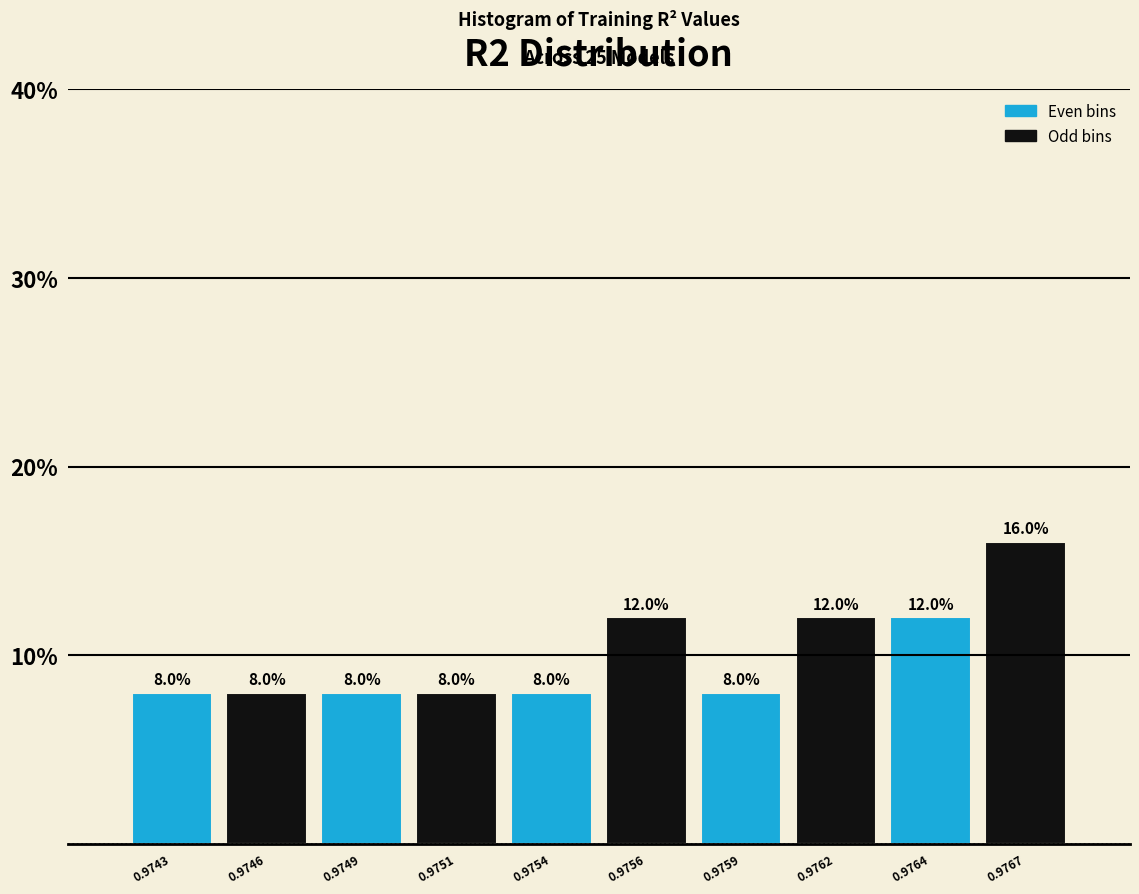

Reading right to left, list all the values displayed in this chart.

0.9767=16	0.9764=12	0.9762=12	0.9759=8	0.9756=12	0.9754=8	0.9751=8	0.9749=8	0.9746=8	0.9743=8